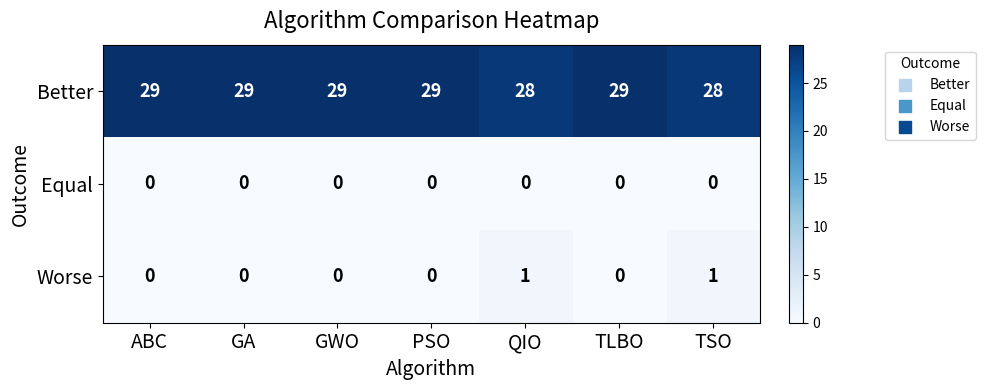

Reading left to right, extract all data points from this chart.

Better: ABC=29	GA=29	GWO=29	PSO=29	QIO=28	TLBO=29	TSO=28
Equal: ABC=0	GA=0	GWO=0	PSO=0	QIO=0	TLBO=0	TSO=0
Worse: ABC=0	GA=0	GWO=0	PSO=0	QIO=1	TLBO=0	TSO=1